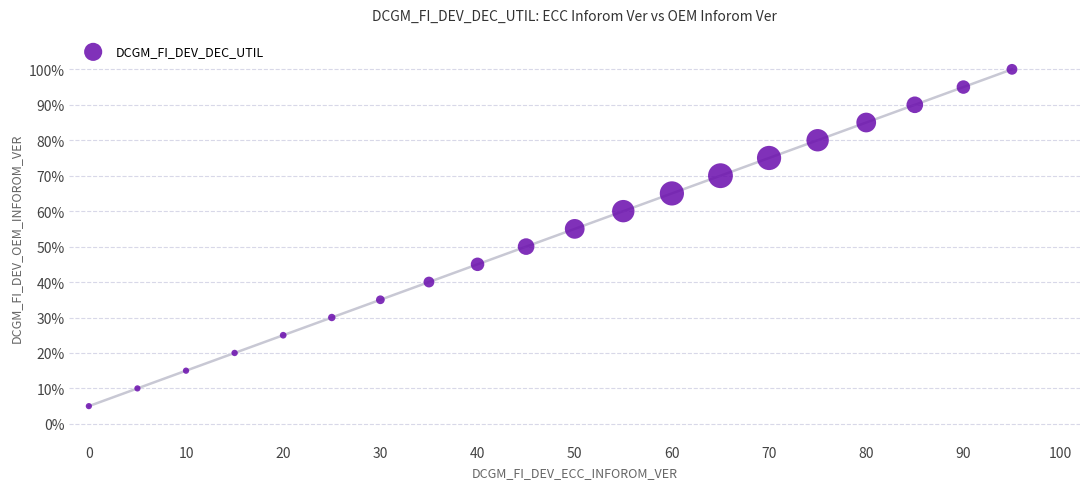

What is the range of X values (max minus min)?

95